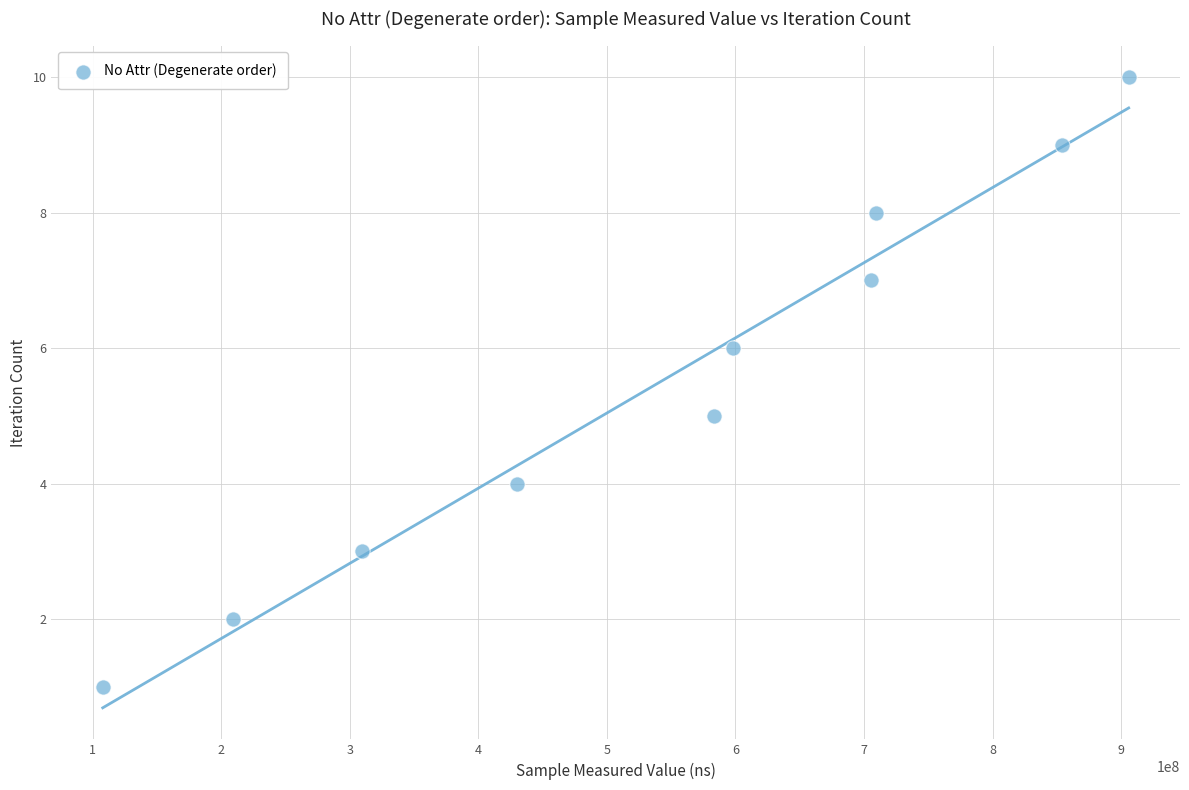

What is the range of Y values (max minus min)?

9